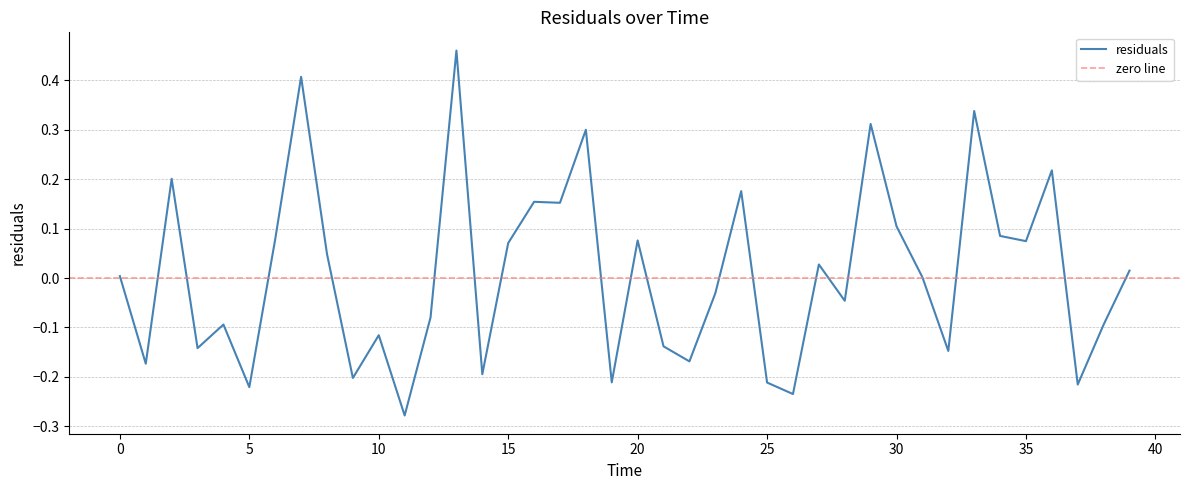

What is the label of the 25th point from the right?

15.0